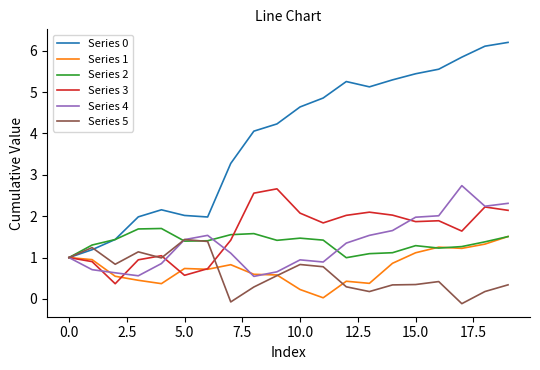

What is the minimum value for Series 2?

1.0